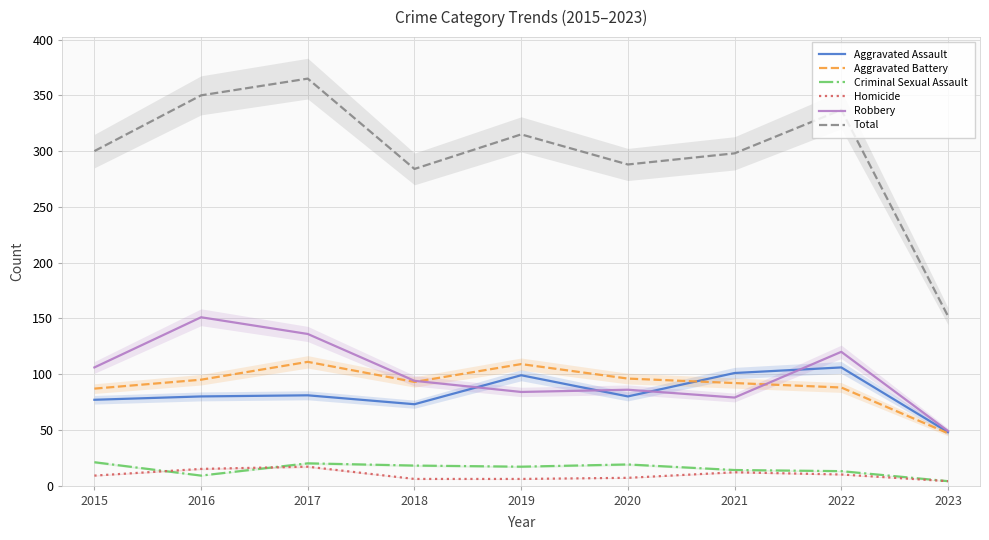

Reading left to right, list all the values displayed in this chart.

Aggravated Assault: 77	80	81	73	99	80	101	106	48
Aggravated Battery: 87	95	111	93	109	96	92	88	47
Criminal Sexual Assault: 21	9	20	18	17	19	14	13	4
Homicide: 9	15	17	6	6	7	12	10	4
Robbery: 106	151	136	94	84	86	79	120	49
Total: 300	350	365	284	315	288	298	337	152